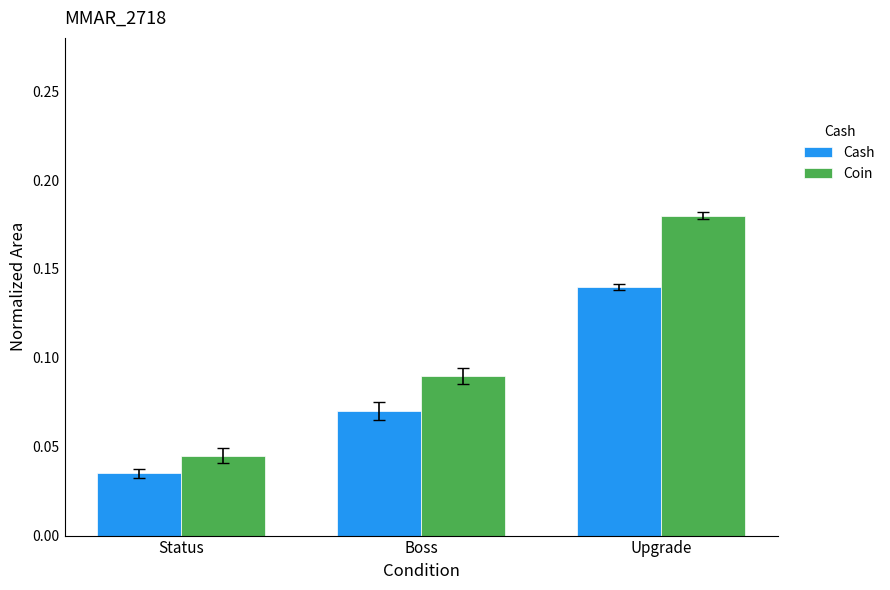

Which series has the largest range (max minus min)?

Coin